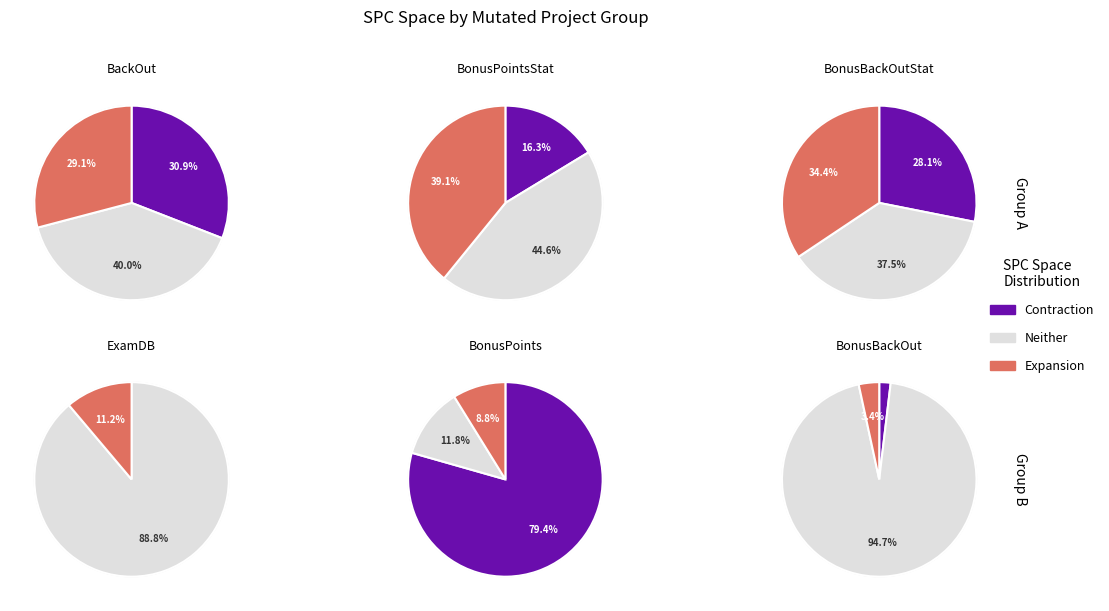

Does 1 account for over 50% of the chart?

No